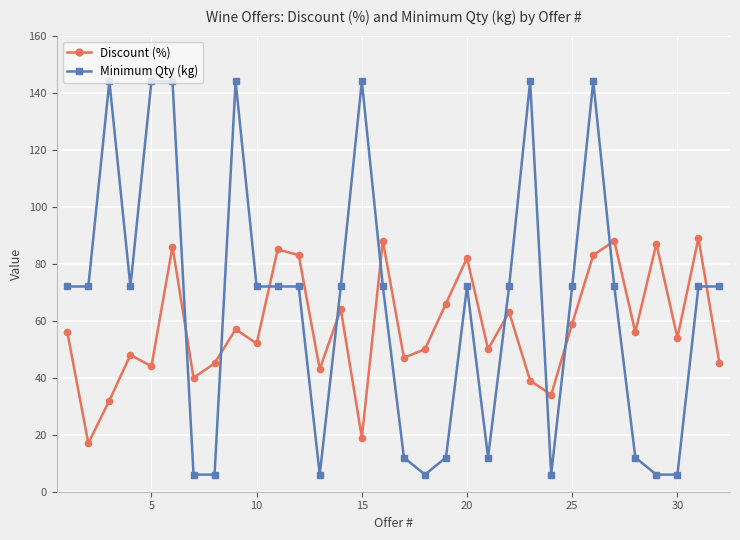

What is the value of the Minimum Qty (kg) point at the 24th from the left?

6